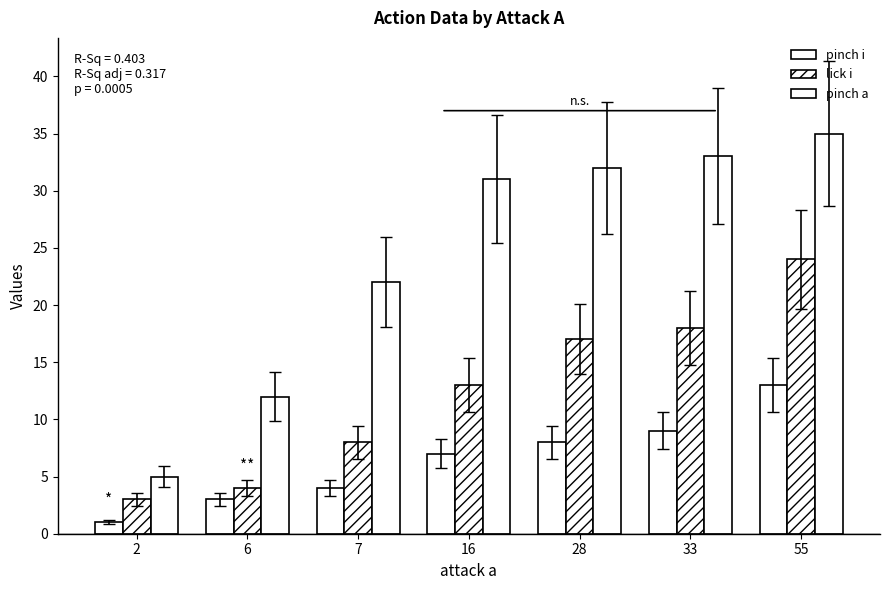

Are the bars grouped side by side (vs. stacked)?

Yes